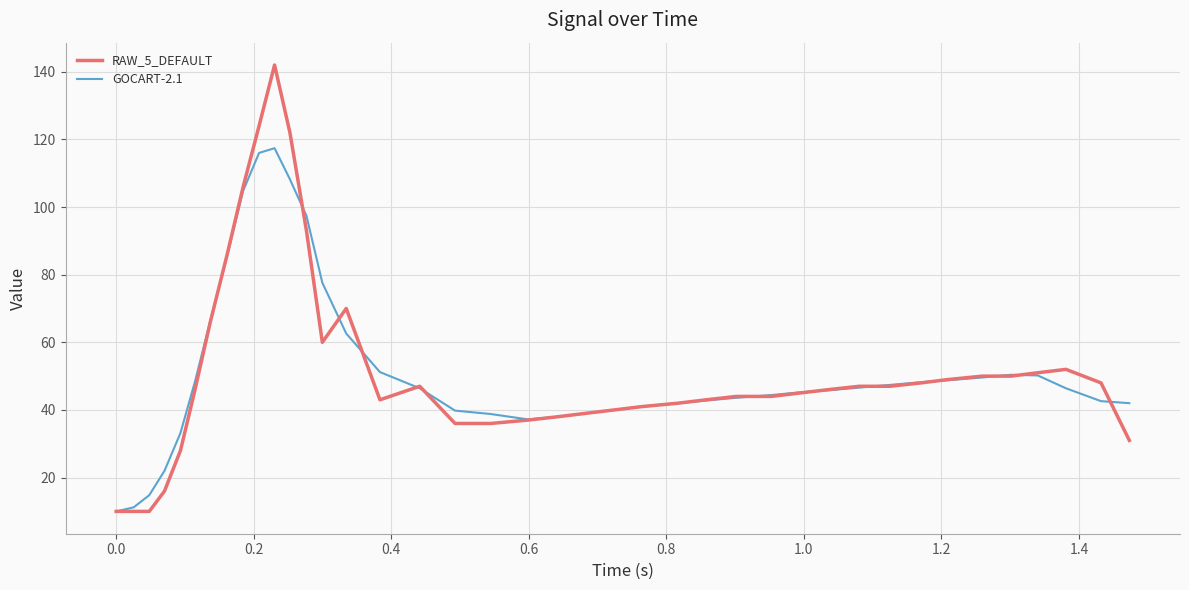

List the series in order of their peak value, highest first.

RAW_5_DEFAULT, GOCART-2.1